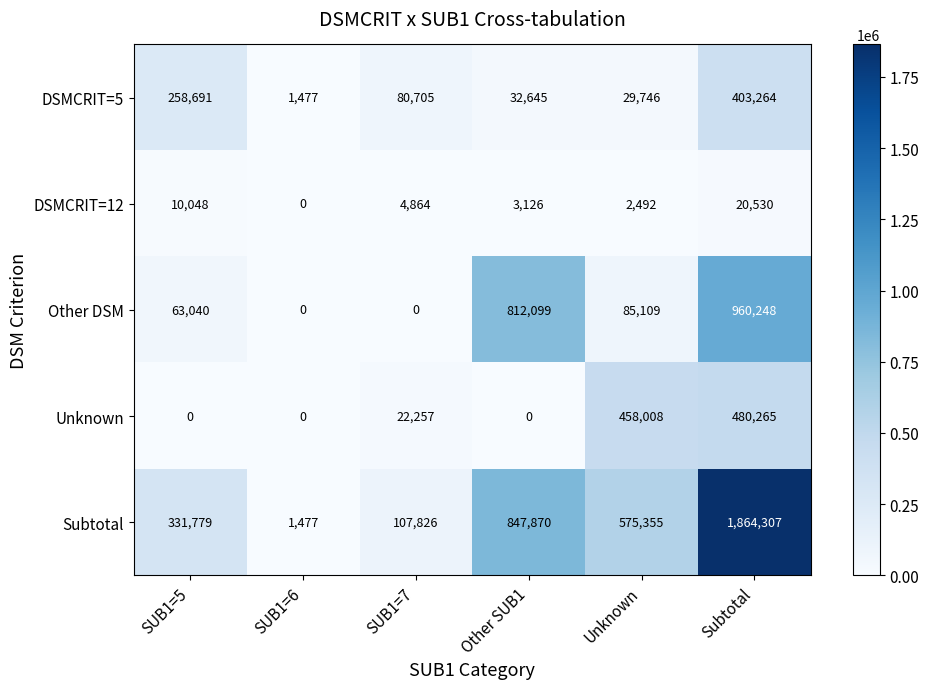

List the series in order of their peak value, lowest first.

DSMCRIT=12, DSMCRIT=5, Unknown, Other DSM, Subtotal